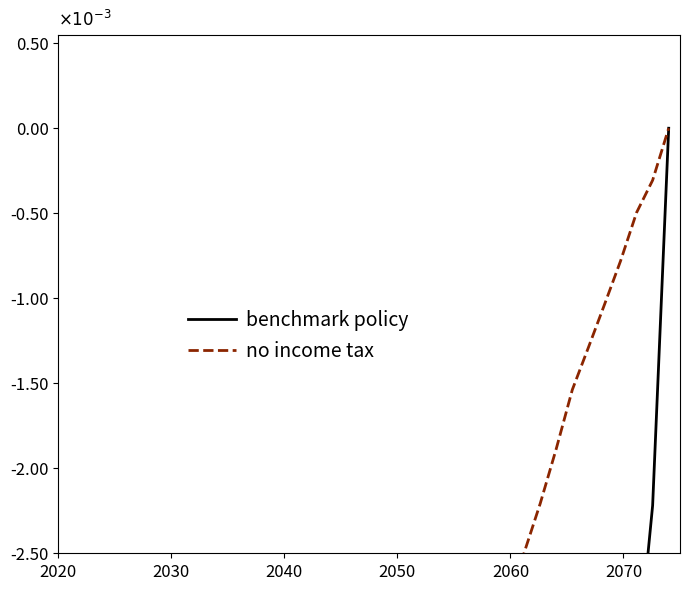

True or false: benchmark policy has a value of -437.9 at 9.

False